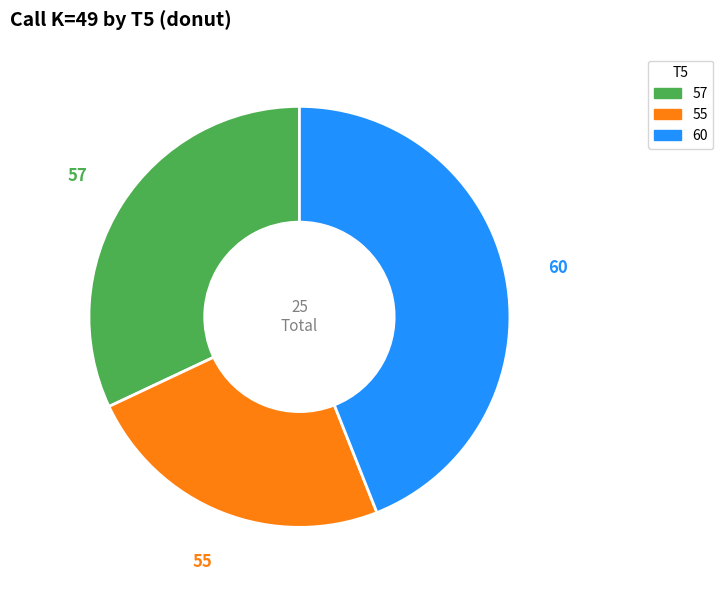

To the nearest percent, what is the average slice percentage?

33%